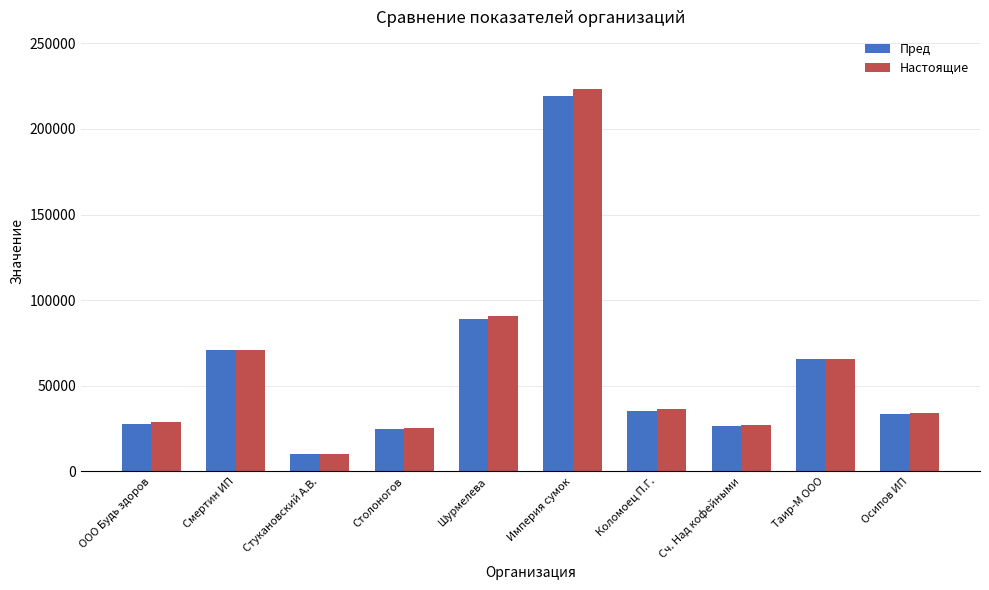

The Настоящие series shows 22769.4 at Смертин ИП. True or false?

False